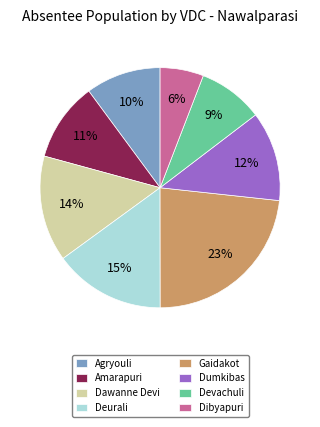

Is the sum of Dibyapuri and Dawanne Devi greater than half?

No